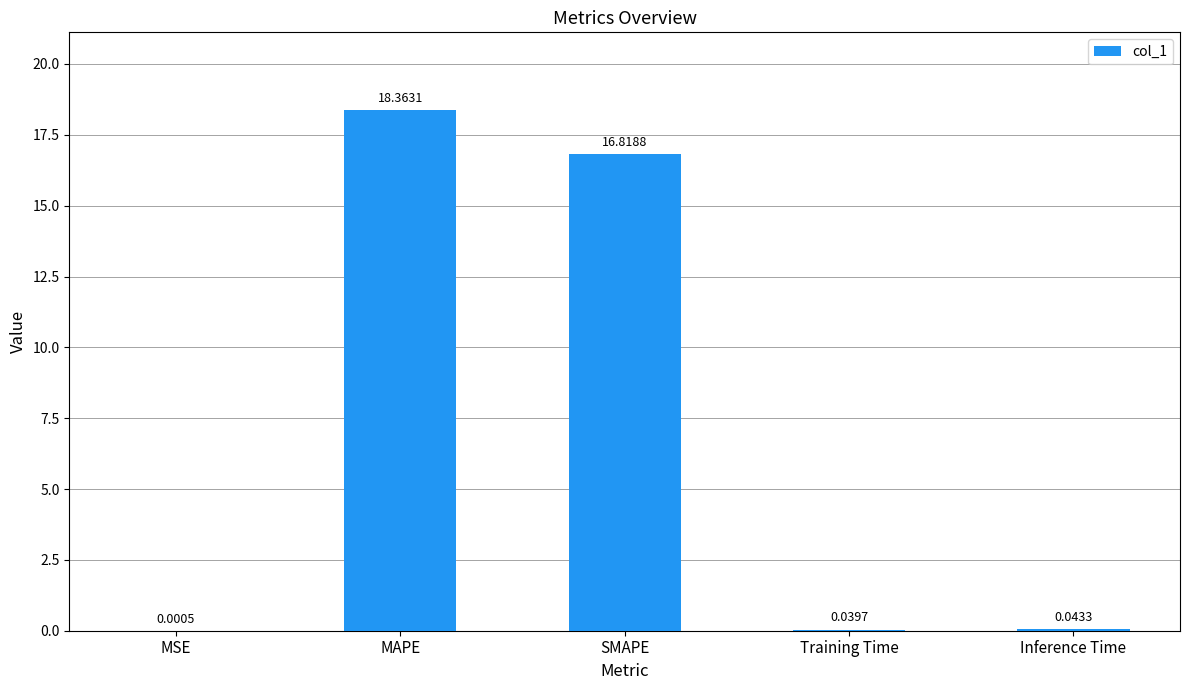

Which has a higher value, MSE or Inference Time?

Inference Time